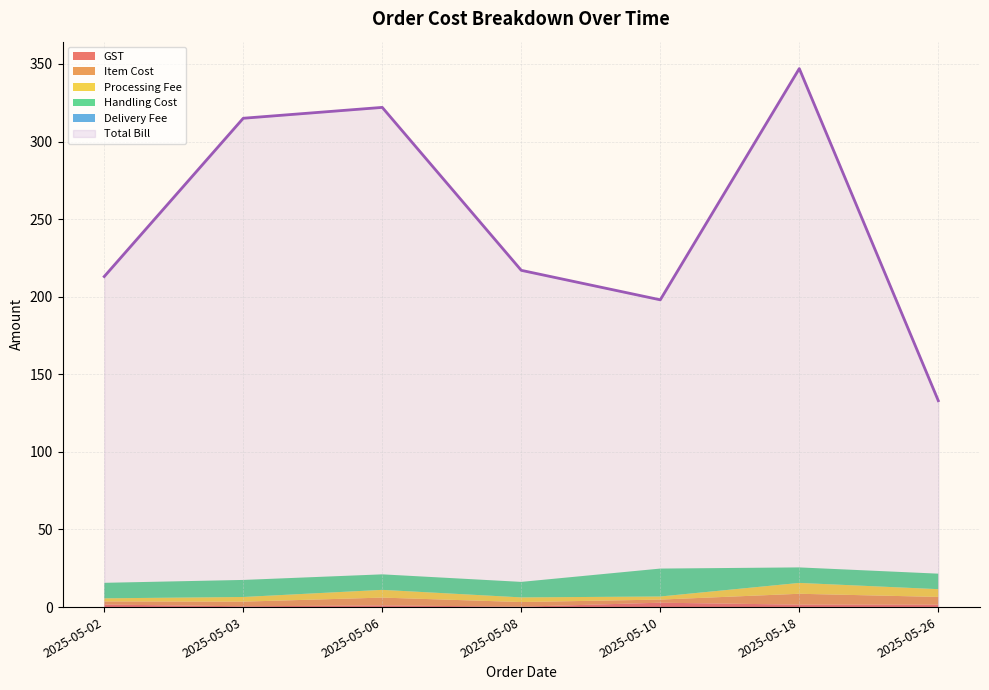

What are all the series names shown in the legend?

GST, Item Cost, Processing Fee, Handling Cost, Delivery Fee, Total Bill